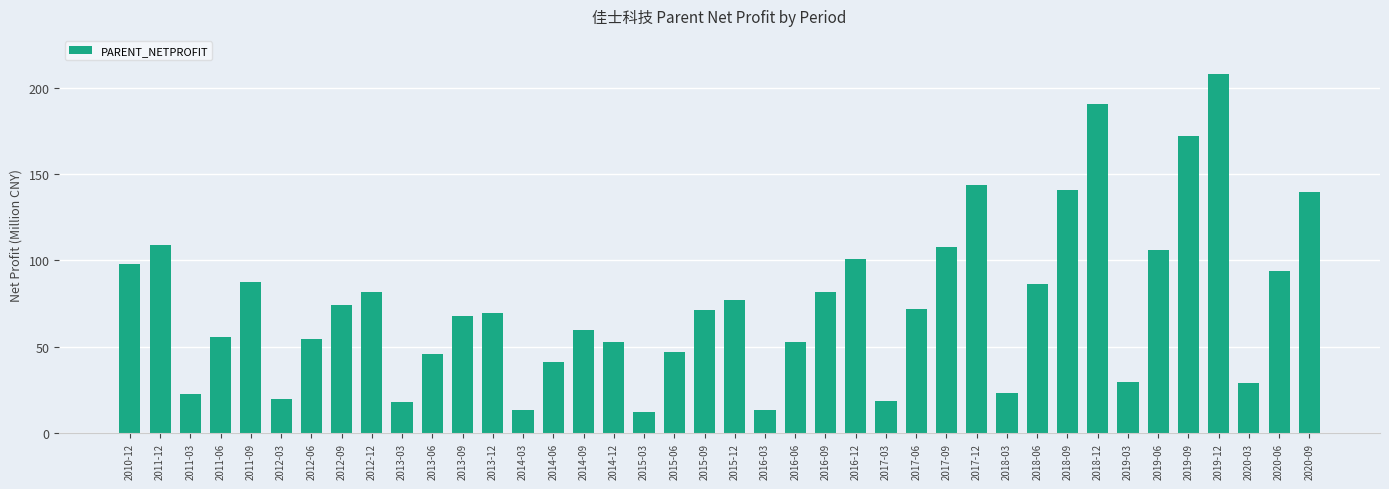

What is the change in value from 2012-09 to 2014-03?

-60.9